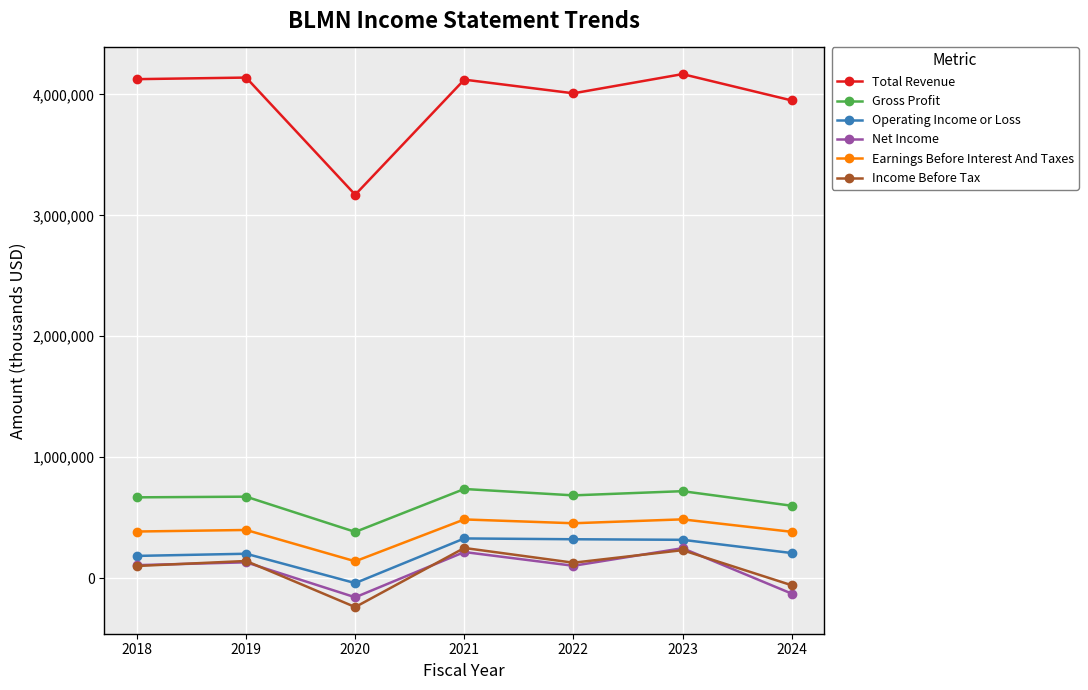

What is the sum of all Operating Income or Loss values?

1517600